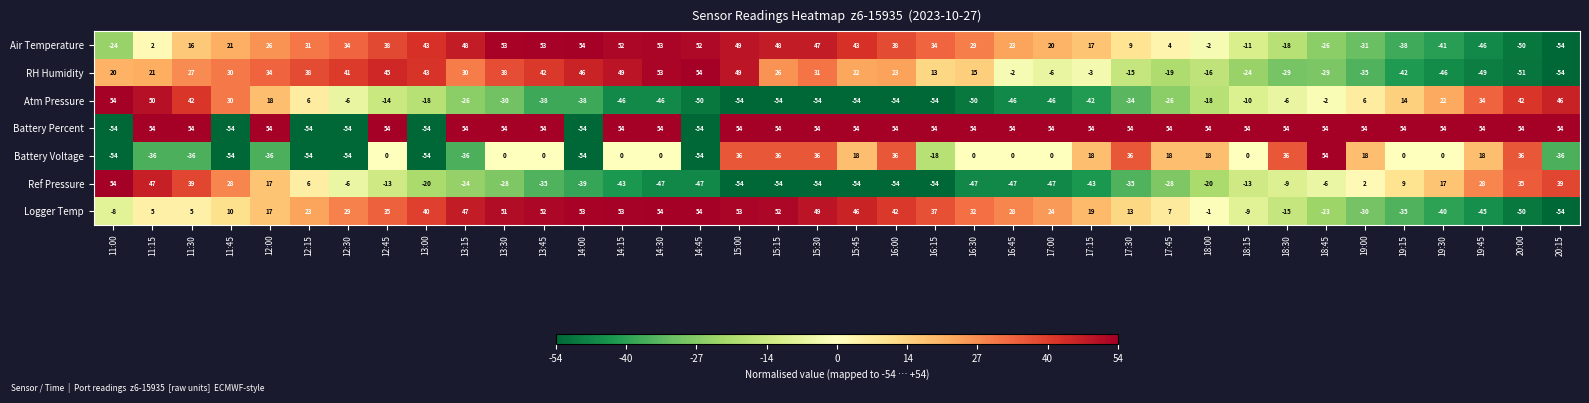

Rank the series at 19:30 from highest to lowest value.

Battery Percent, Atm Pressure, Ref Pressure, Battery Voltage, Logger Temp, Air Temperature, RH Humidity